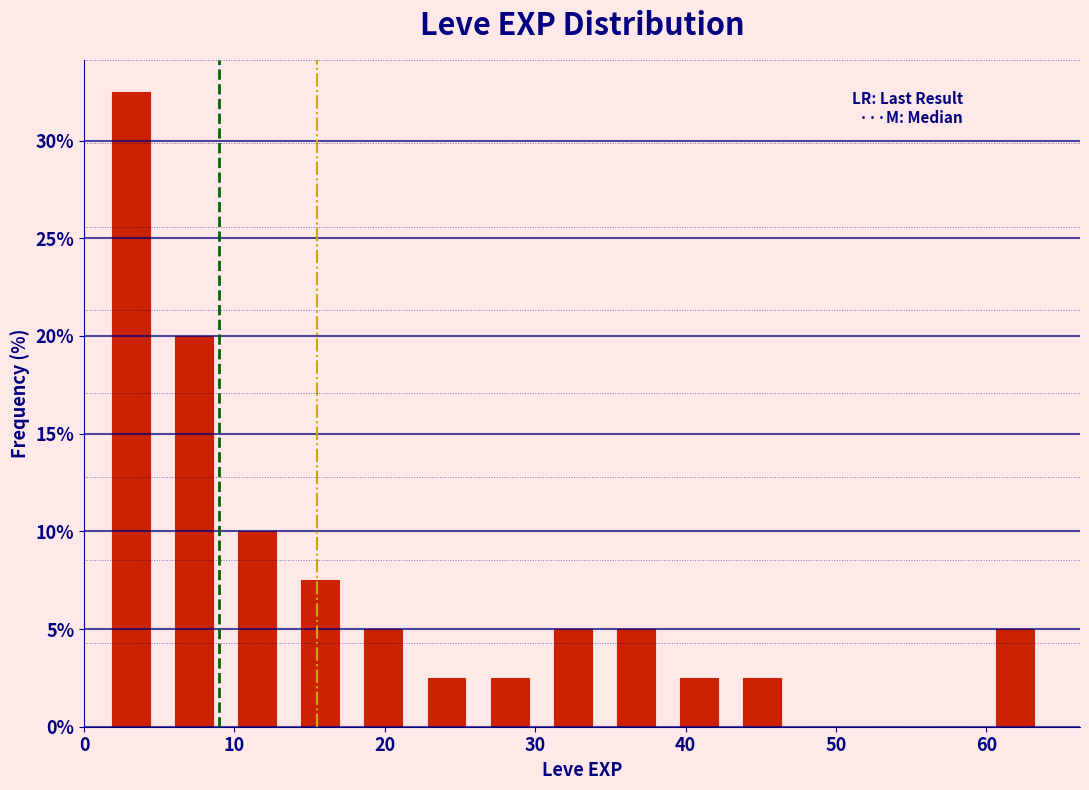

Reading left to right, list every bar in this chart as the range it spans on the x-axis followed by its height. Neither the bar edges nor the heights are printed on the chart, so give them approximately, as read against the axes.

1.0 to 5.2: 32.5
5.2 to 9.4: 20.0
9.4 to 13.6: 10.0
13.6 to 17.8: 7.5
17.8 to 22.0: 5.0
22.0 to 26.2: 2.5
26.2 to 30.4: 2.5
30.4 to 34.6: 5.0
34.6 to 38.8: 5.0
38.8 to 43.0: 2.5
43.0 to 47.2: 2.5
47.2 to 51.4: 0
51.4 to 55.6: 0
55.6 to 59.8: 0
59.8 to 64.0: 5.0